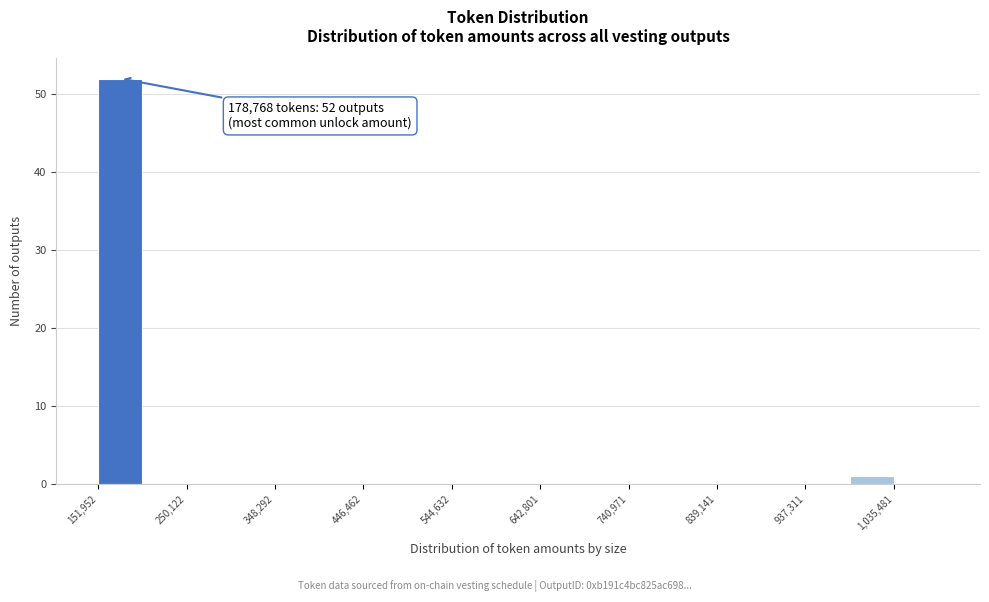

Which range on the x-axis has the tallest bar?

150000 to 200000